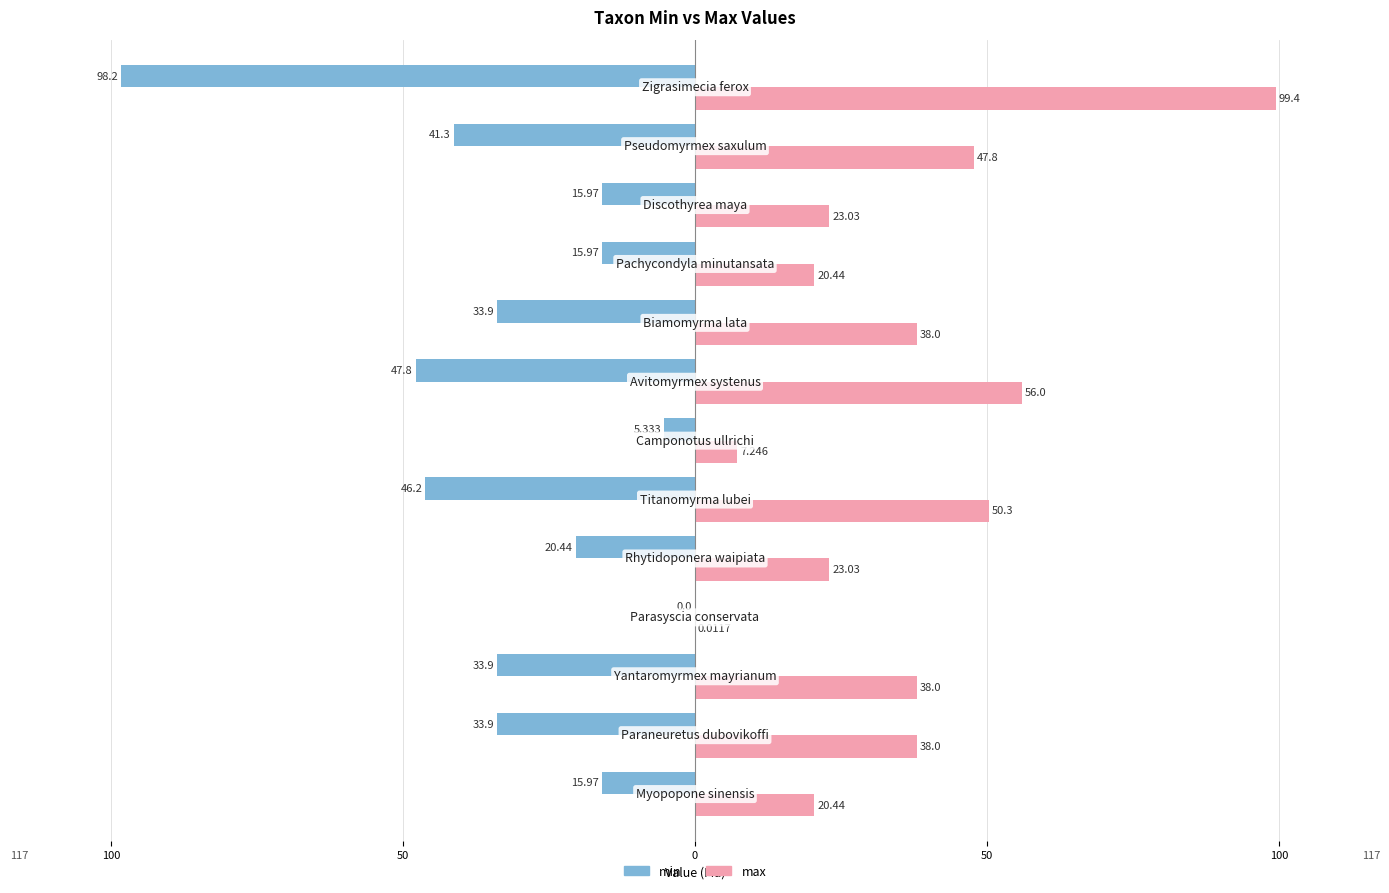

What are all the series names shown in the legend?

min, max